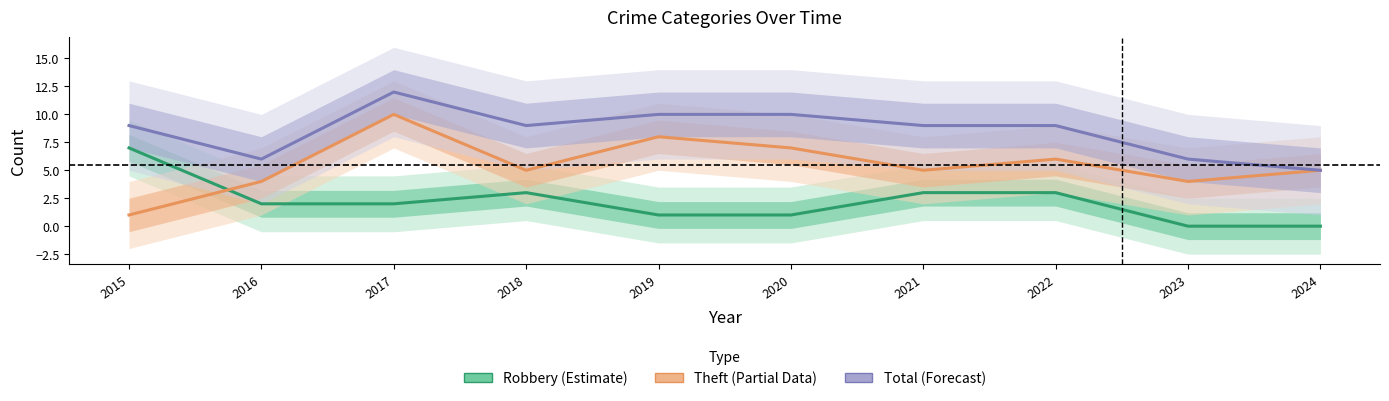

Where is the first local maximum for Theft (Partial)?

2017